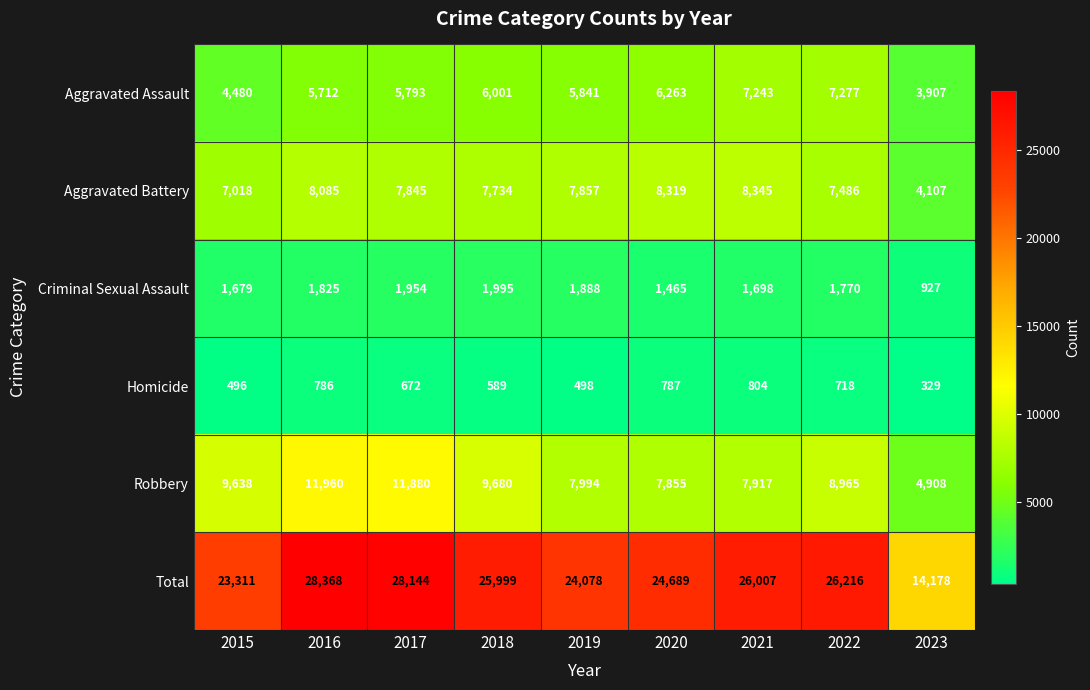

Rank the series by their maximum value, from highest to lowest.

Total, Robbery, Aggravated Battery, Aggravated Assault, Criminal Sexual Assault, Homicide